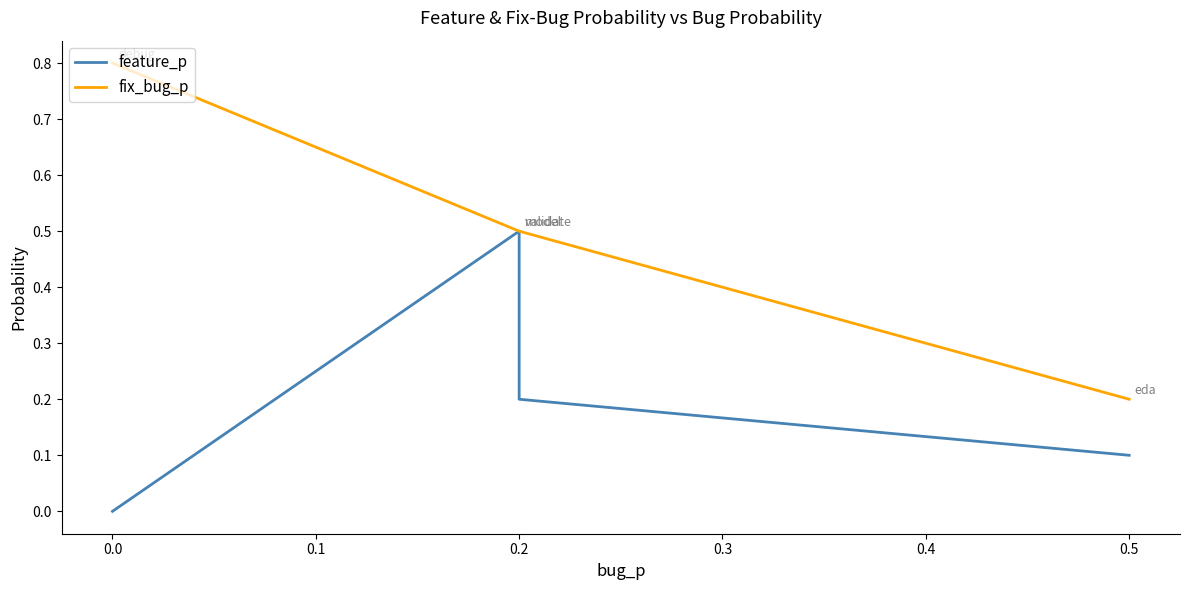

Between 0.0 and 0.1, which series saw the biggest shift?

feature_p